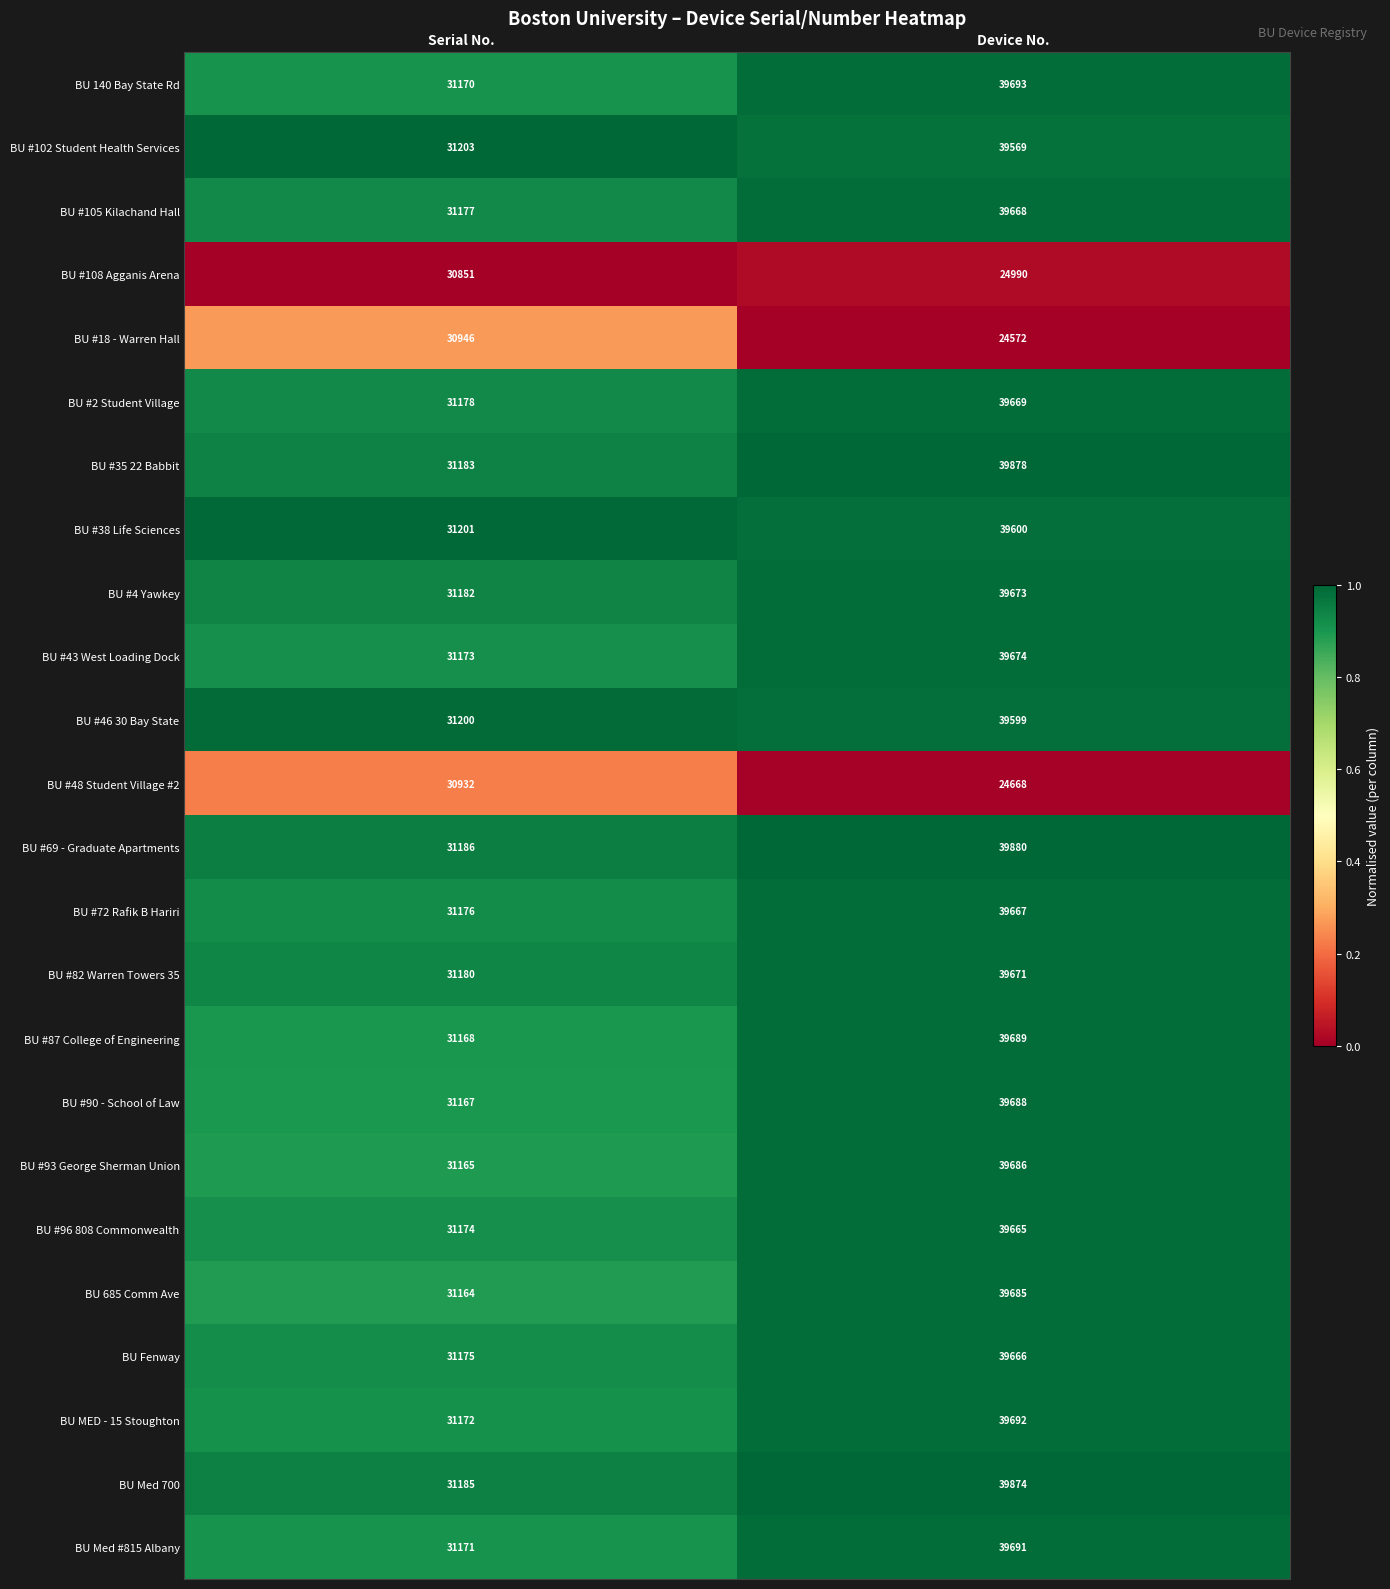

What is the total value across all series at Serial No.?

747479